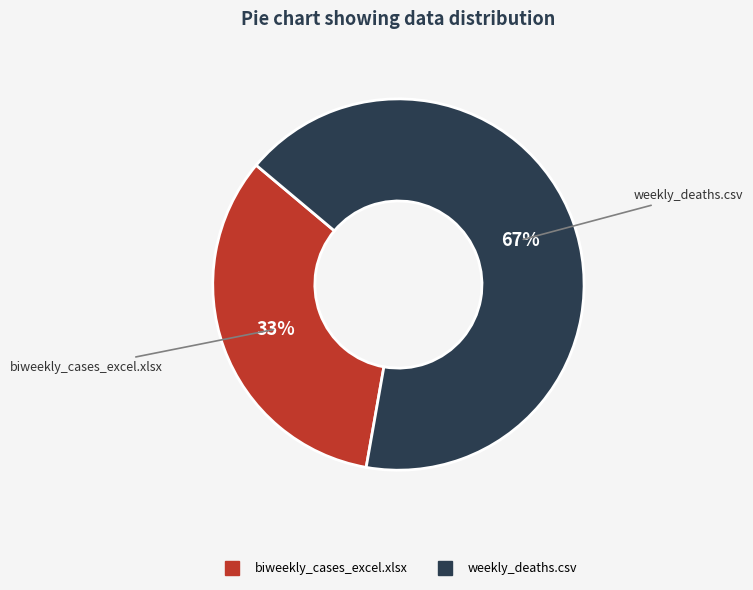

True or false: weekly_deaths.csv accounts for 73% of the total.

False